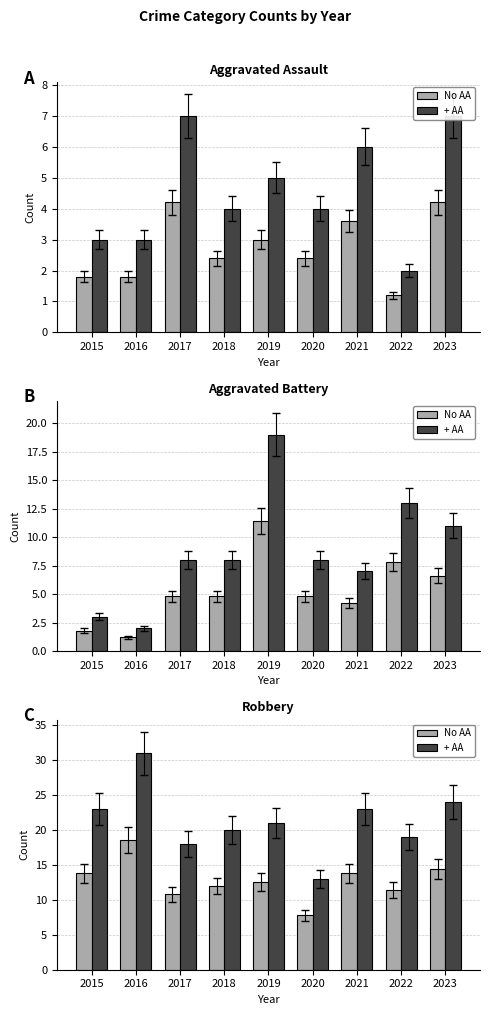

What is the value of the + AA bar at the 9th from the left?

24.0